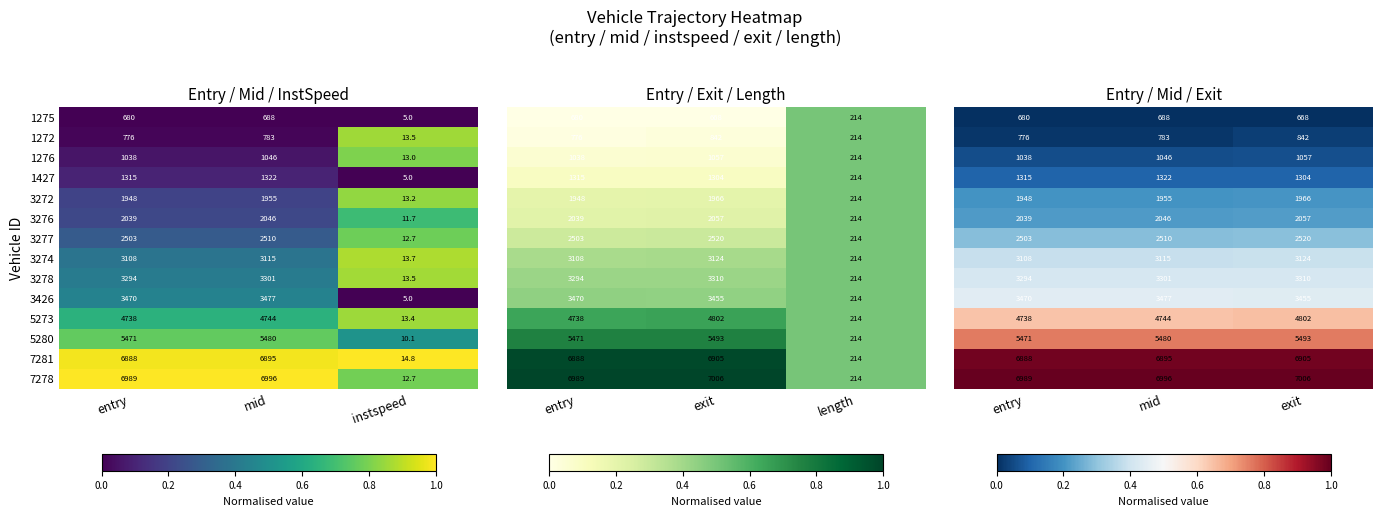

The 7281 series shows 1.4 at entry. True or false?

False